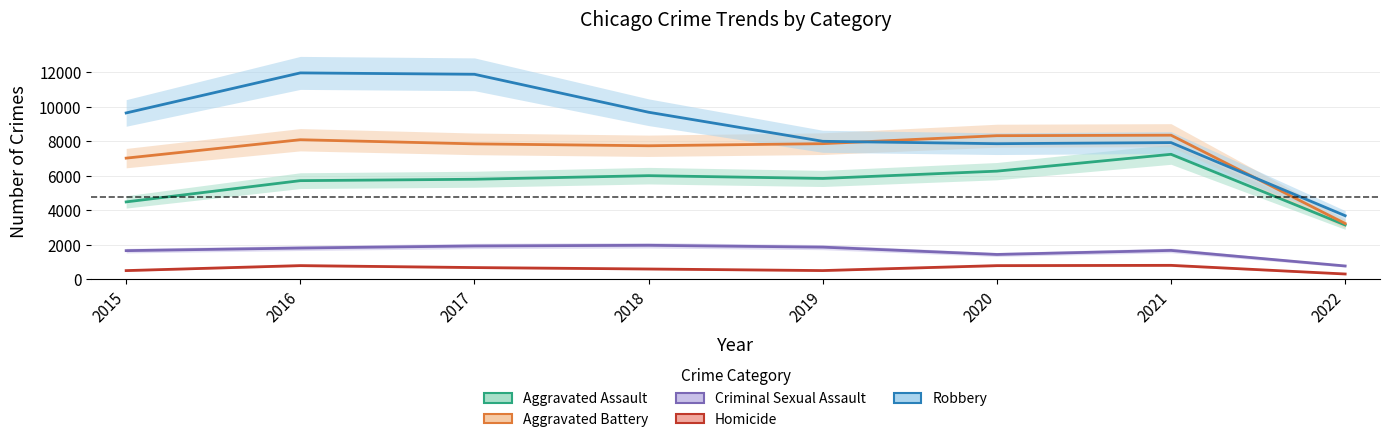

True or false: Robbery and Criminal Sexual Assault cross at least once.

False